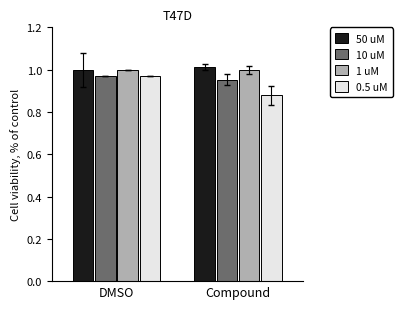

Which series has the widest spread of values?

0.5 uM